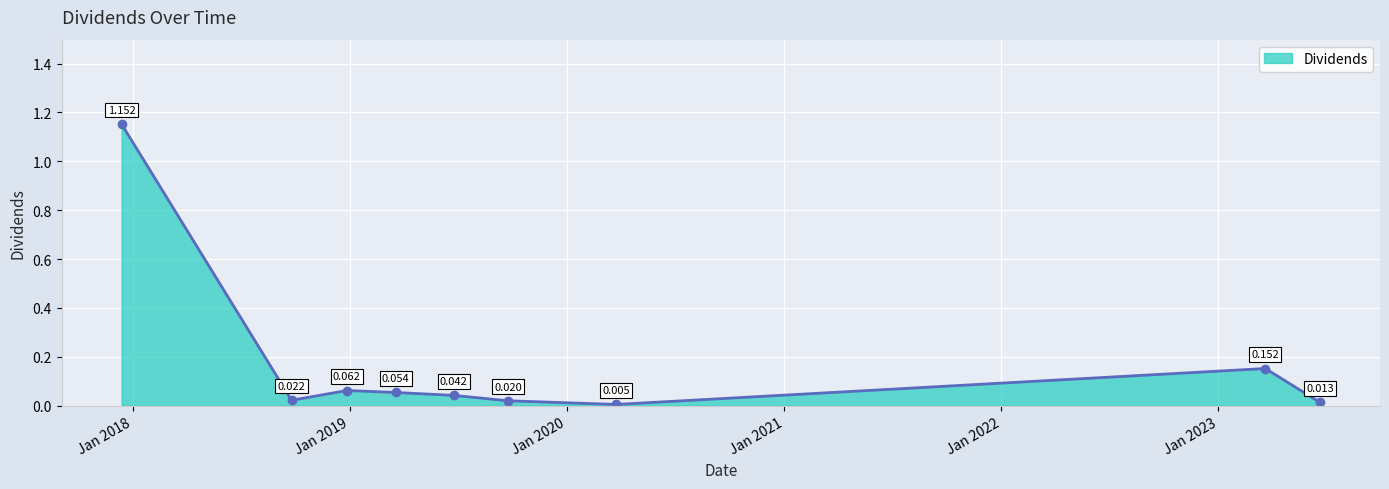

How many lines are shown in the chart?

1